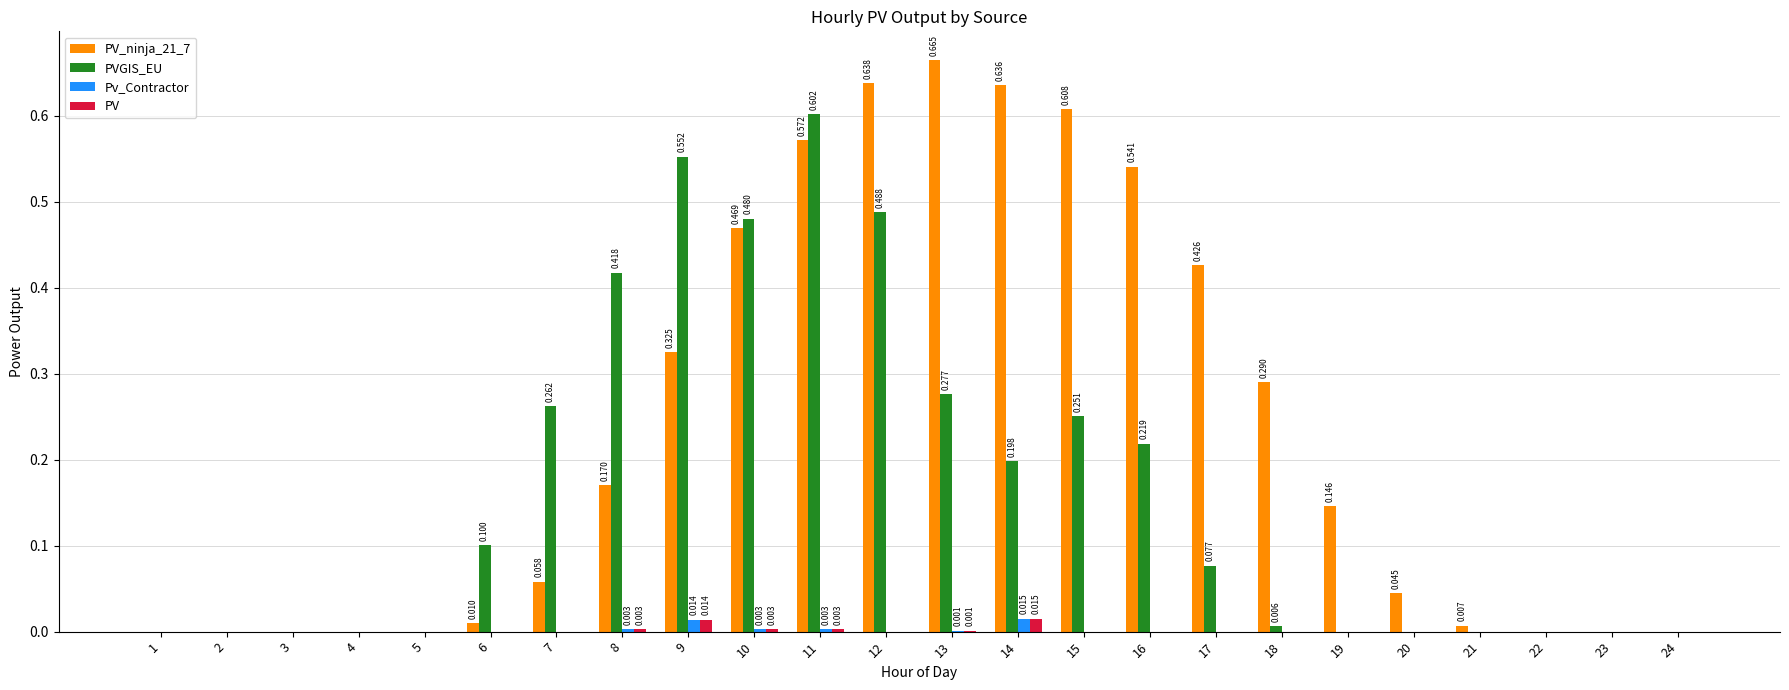

True or false: PVGIS_EU has a value of 0.1 at 7.

False